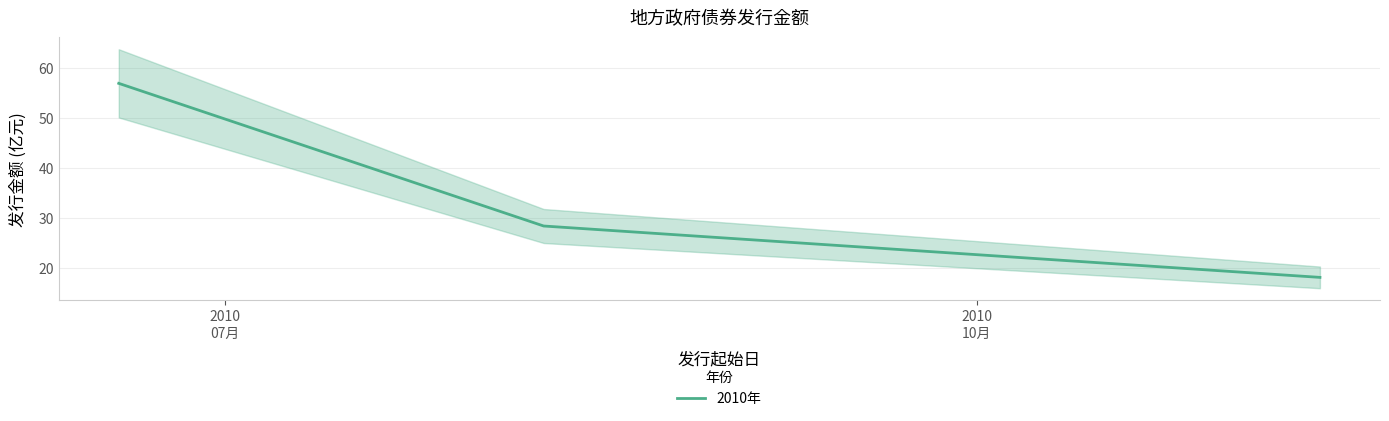

What is the minimum value for 2010年?

18.1